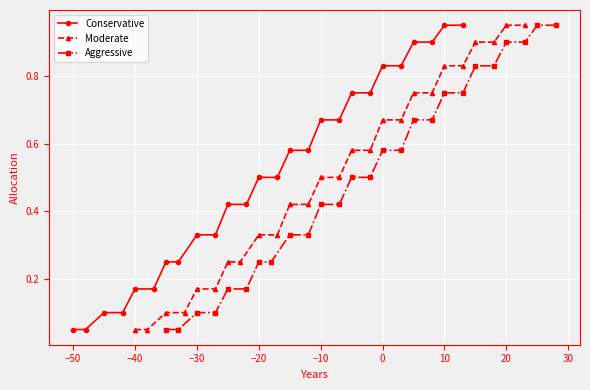

What is the value of the Conservative point at the 20th from the left?

0.8